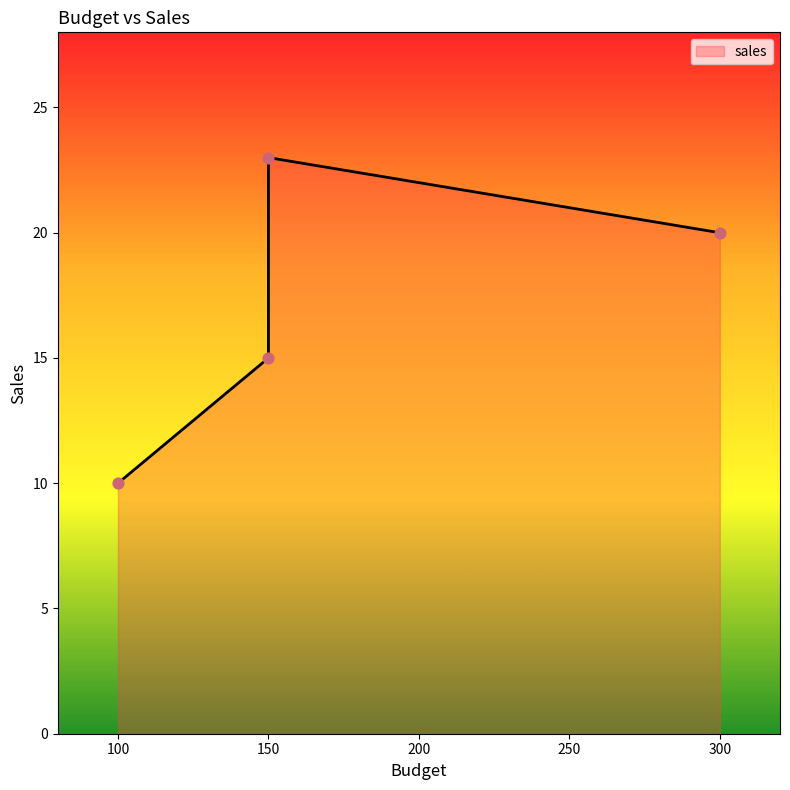

What is the change in value from 300 to 150?

-5